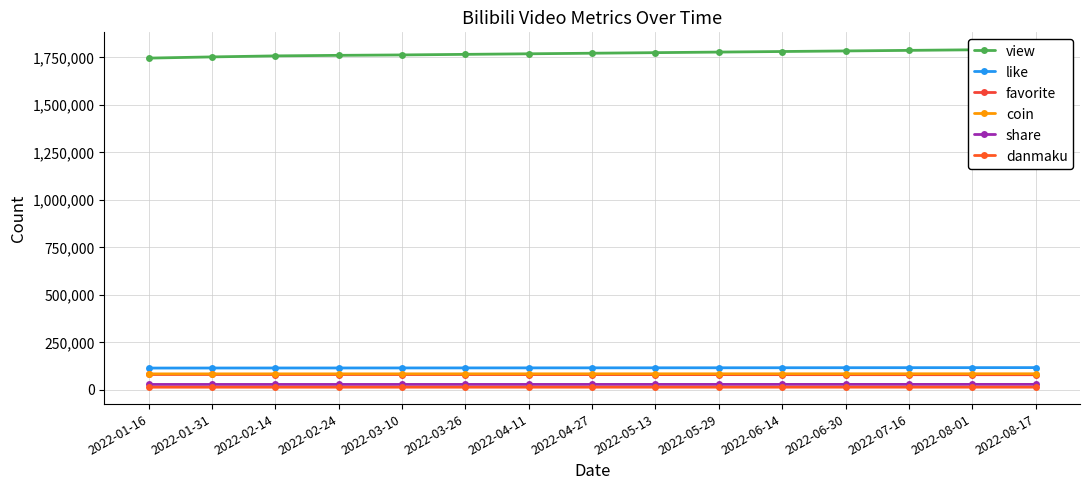

True or false: share has a value of 10165 at 2022-04-11.

False